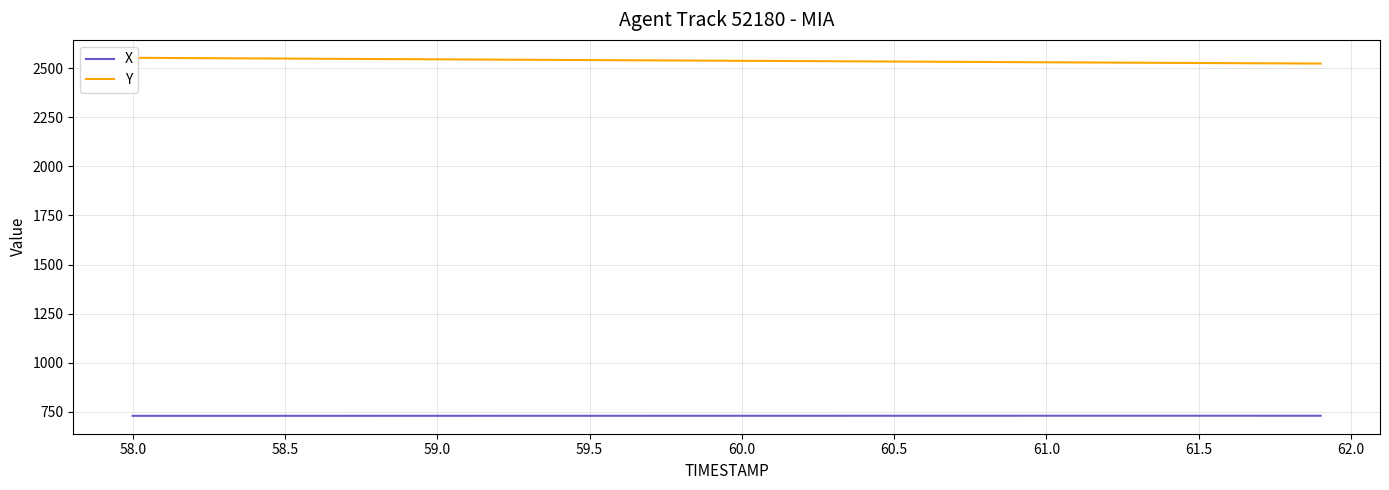

True or false: Y has more than 0 interior local peaks.

False